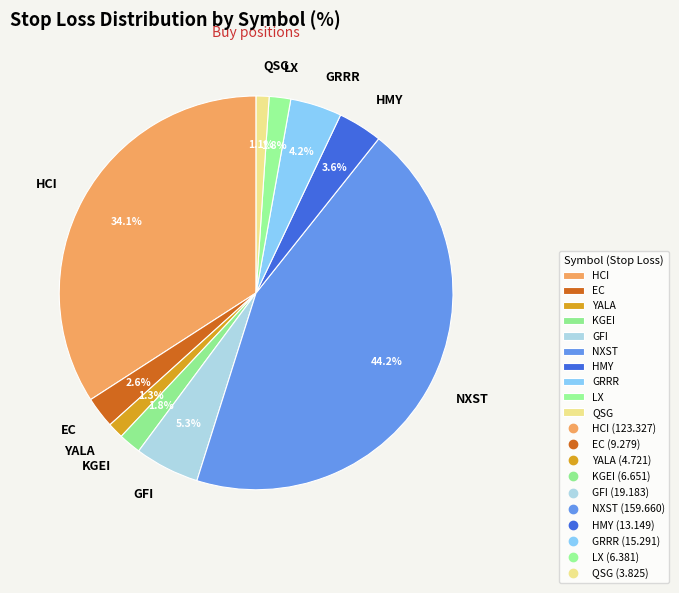

Count the number of slices in the pie.

10